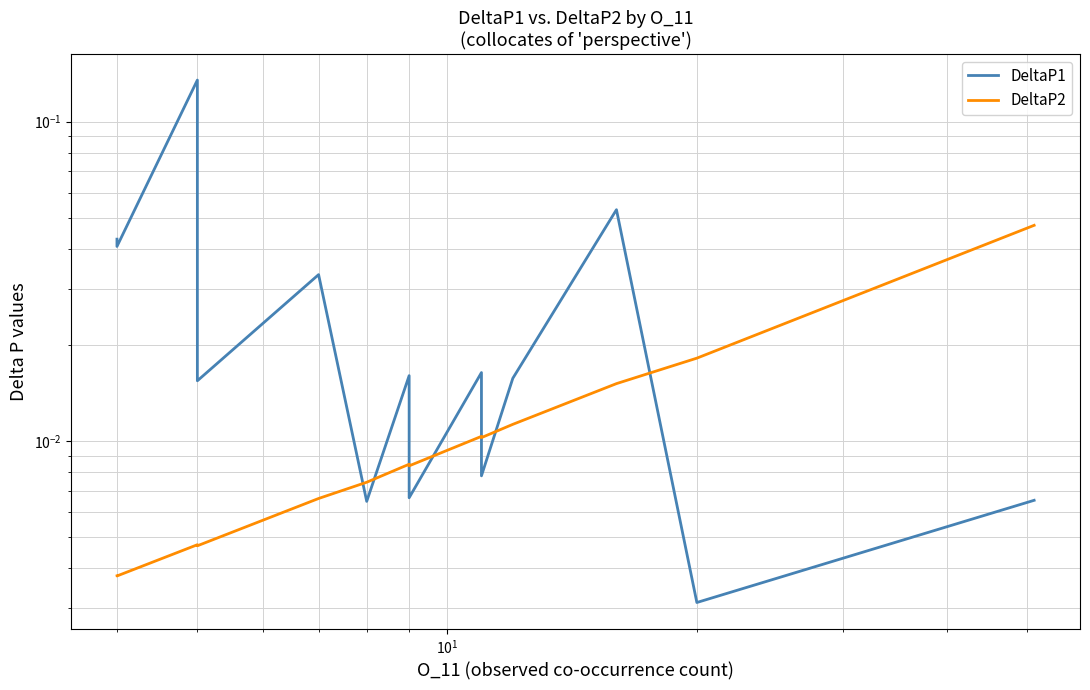

What is the sum of all DeltaP2 values?

0.2